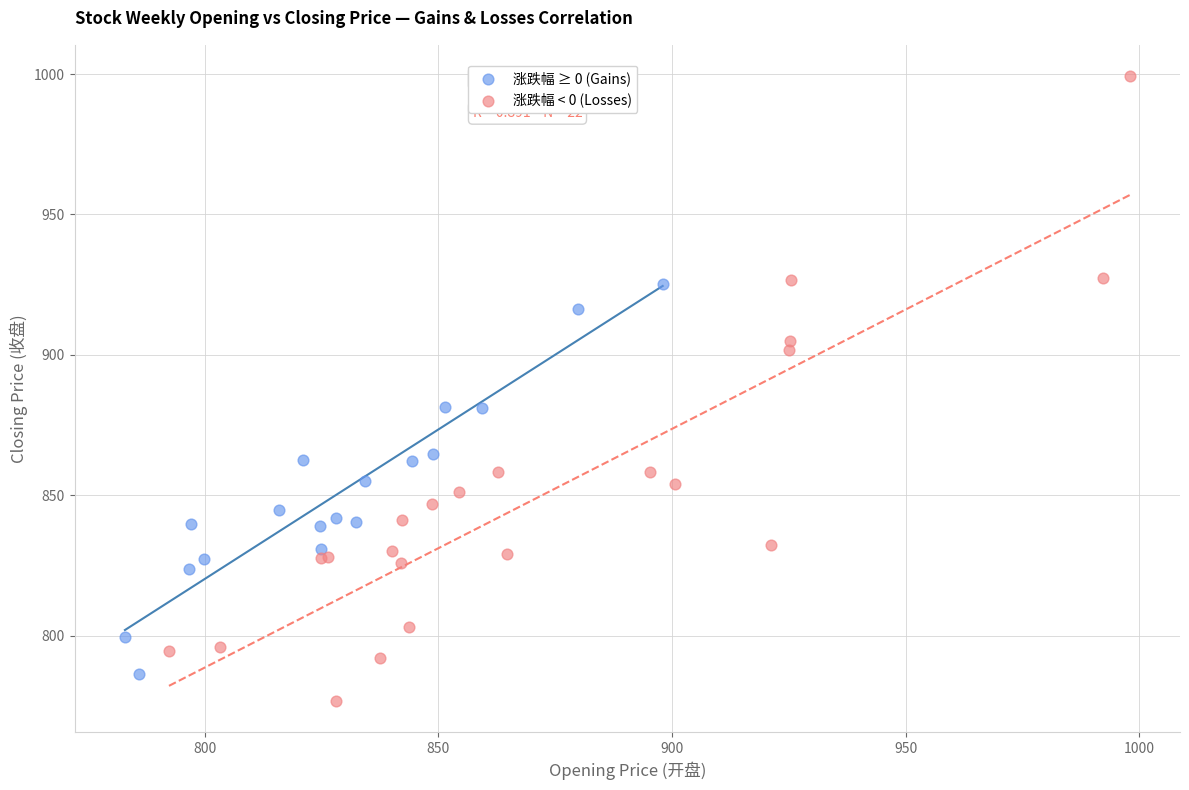

What are all the series names shown in the legend?

涨跌幅 ≥ 0 (Gains), 涨跌幅 < 0 (Losses)